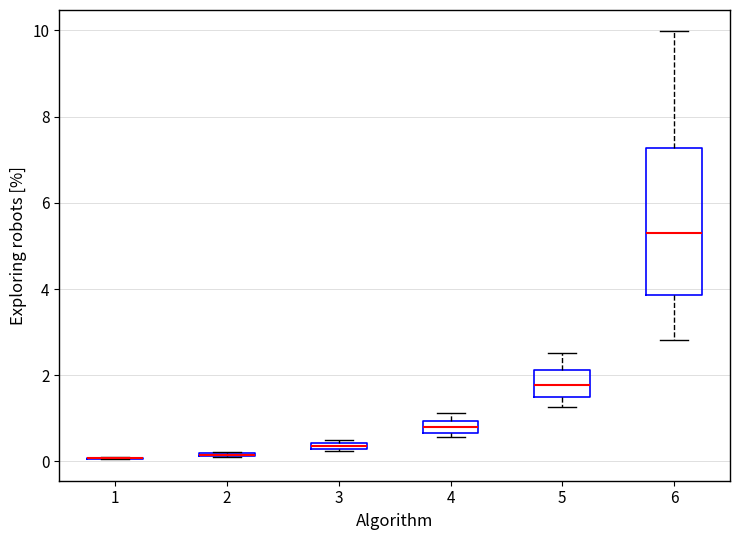

Comparing the boxes themselves (not the whiskers), which one is the tallest?

6